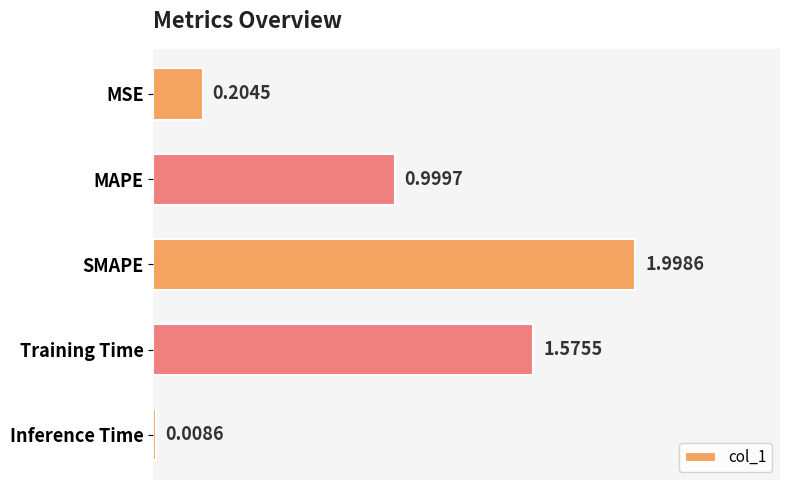

At which label is the value closest to 1?

MAPE